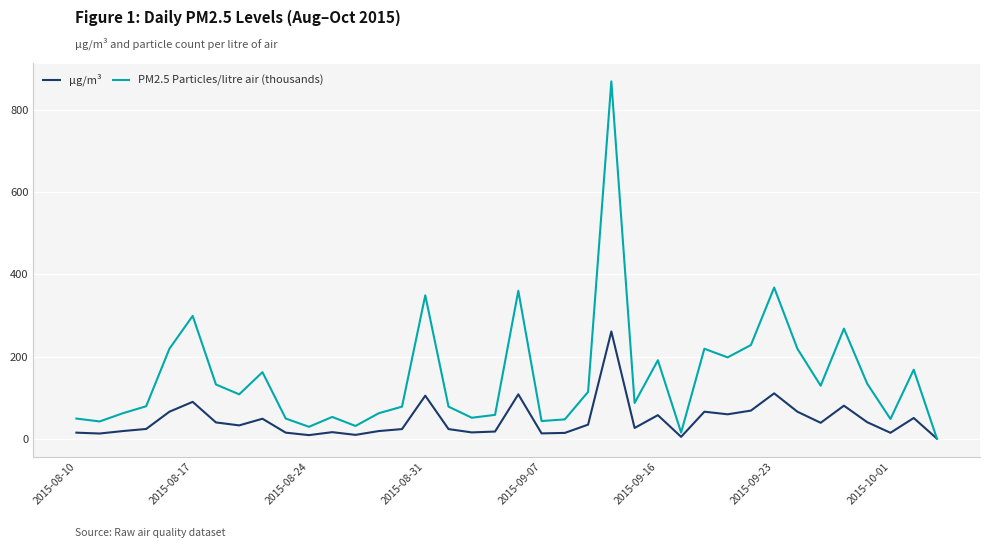

True or false: PM2.5 Particles/litre air (thousands) has more than 1 points higher than both neighbors.

True